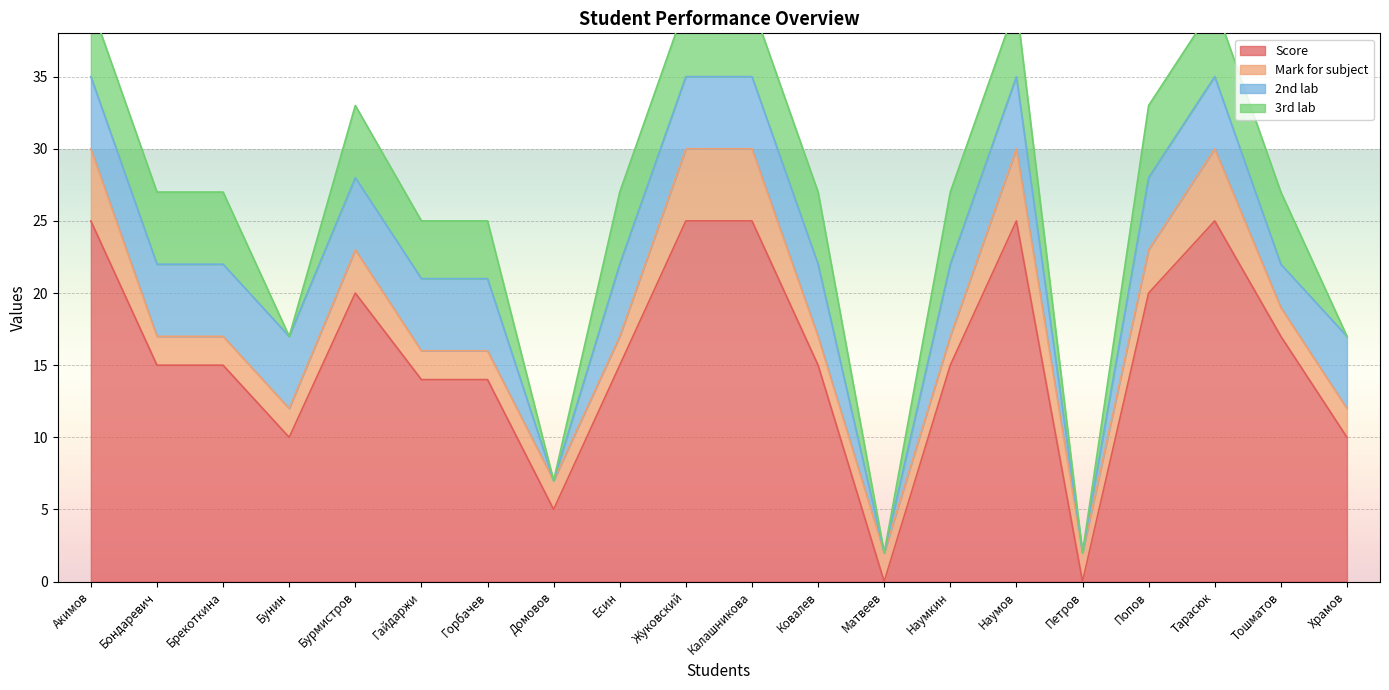

What is the greatest value displayed?

25